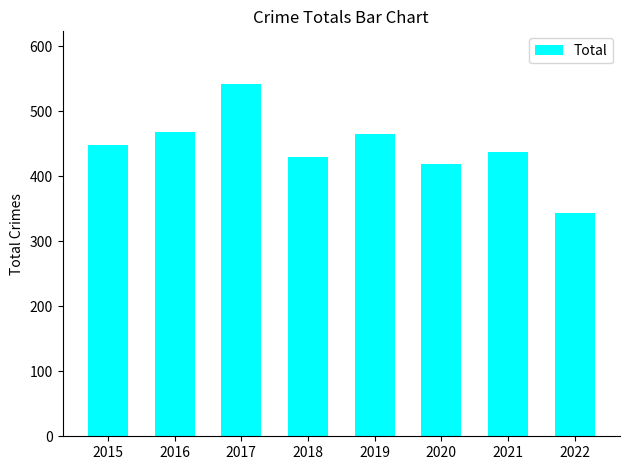

Are the bars grouped side by side (vs. stacked)?

No